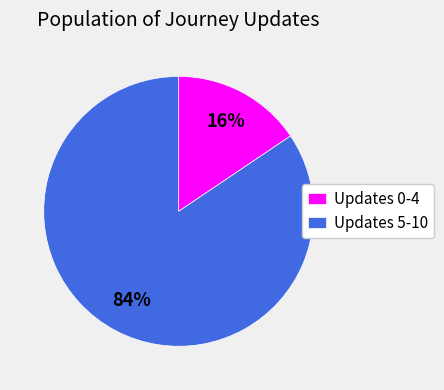

Count the number of slices in the pie.

2